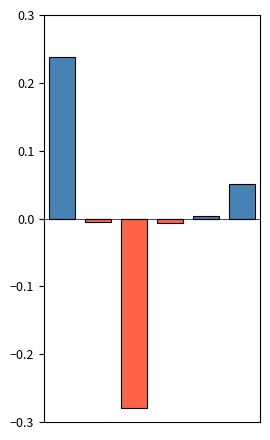

Read the Above mean value at 0.

0.2